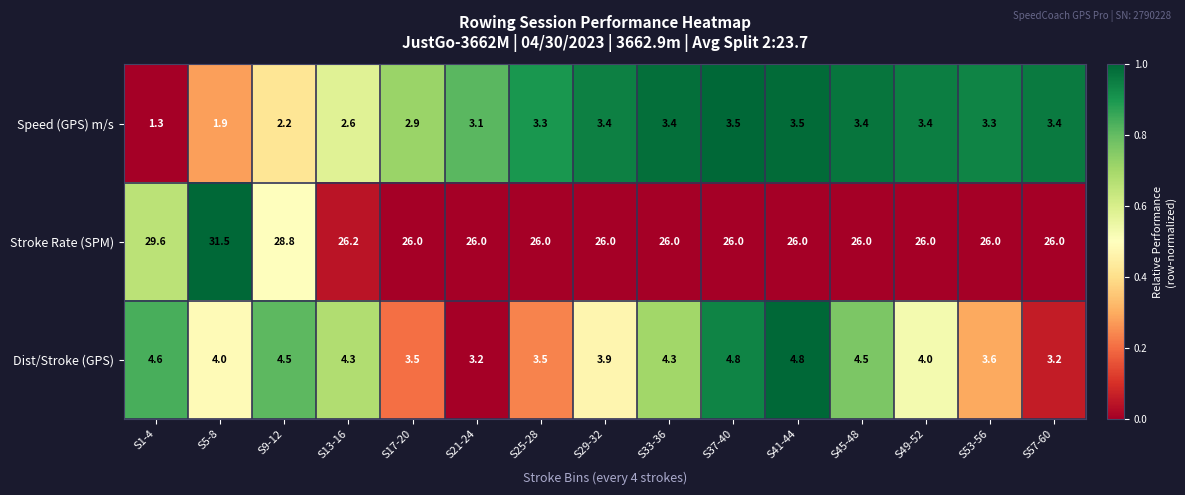

Which label corresponds to the smallest value in the chart?

S1-4